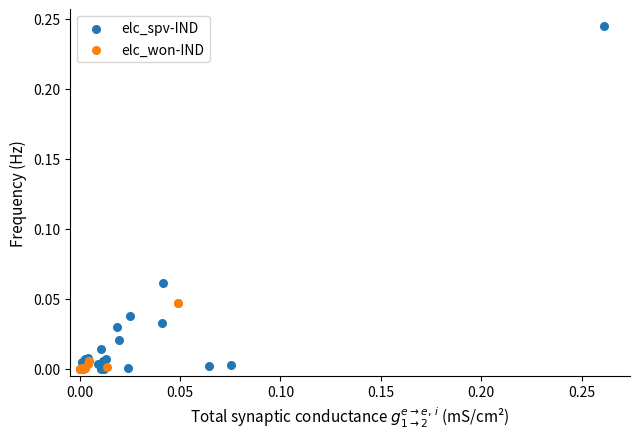

Which series has the widest spread of Y values?

elc_spv-IND